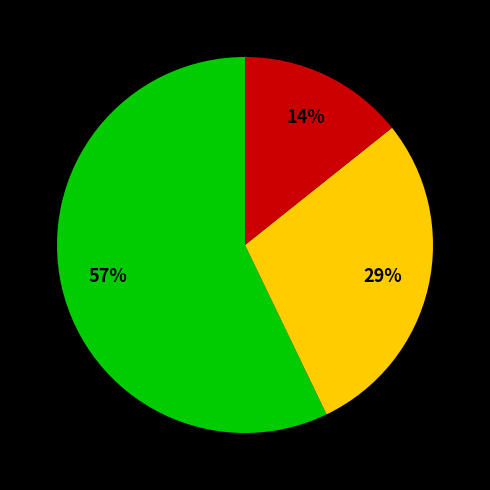

Does any single category account for the majority?

Yes